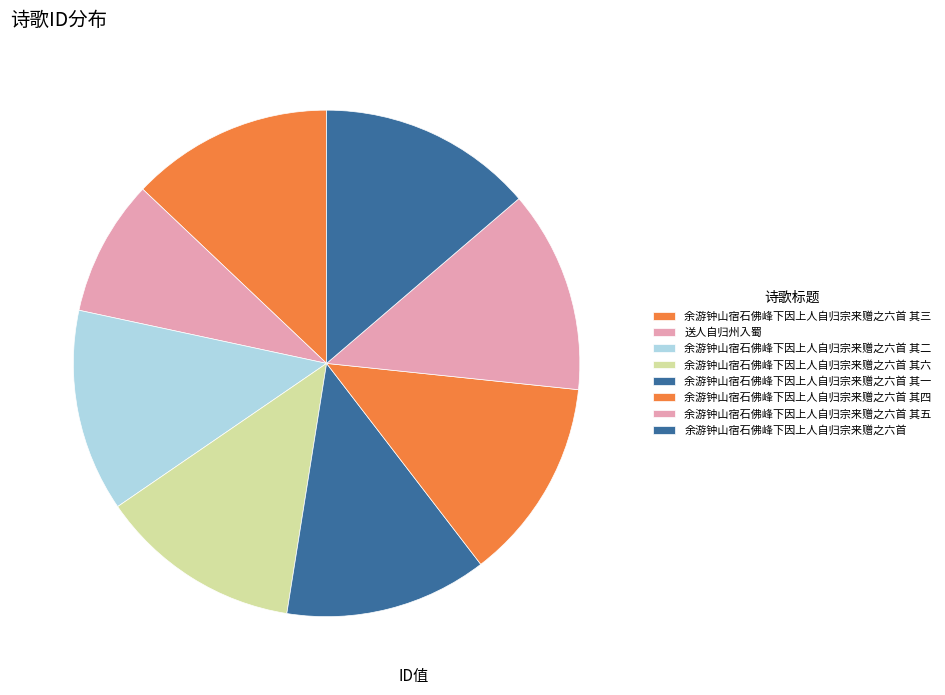

To the nearest percent, what portion does 余游钟山宿石佛峰下因上人自归宗来赠之六首 其二 represent?

13%